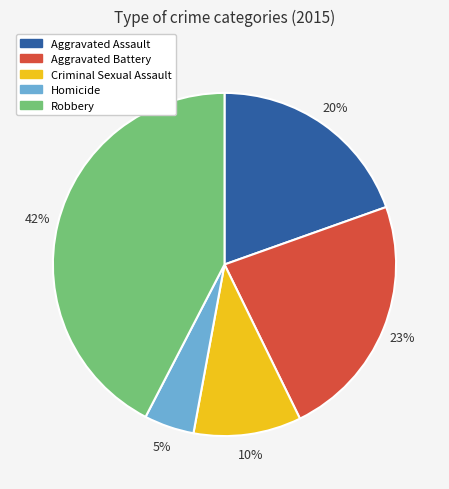

True or false: Aggravated Assault accounts for 20% of the total.

True